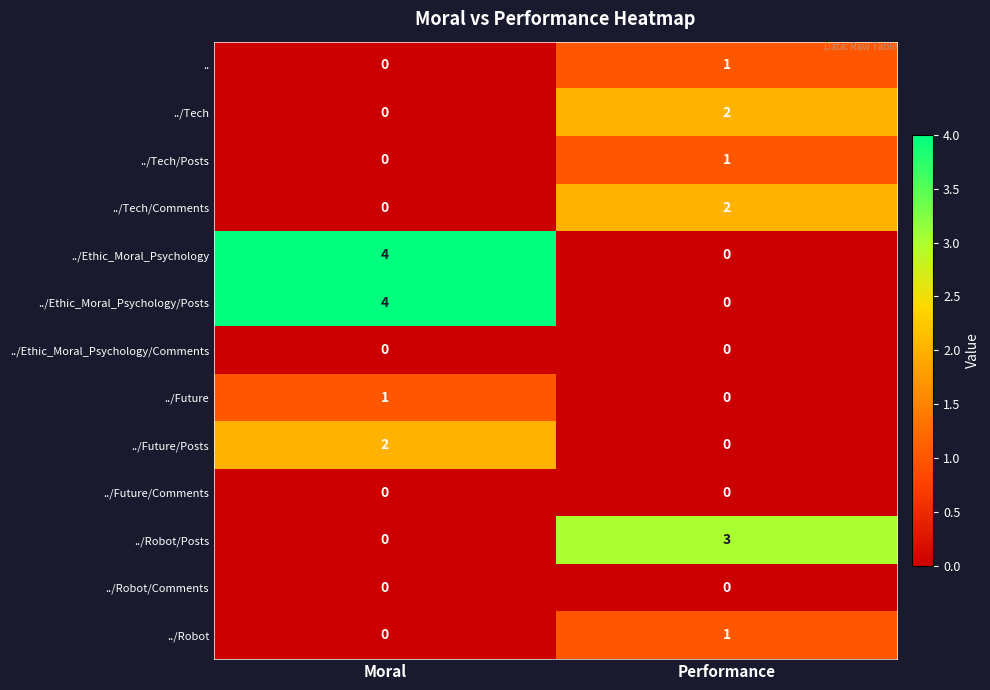

What is the sum of all ../Ethic_Moral_Psychology/Posts values?

4